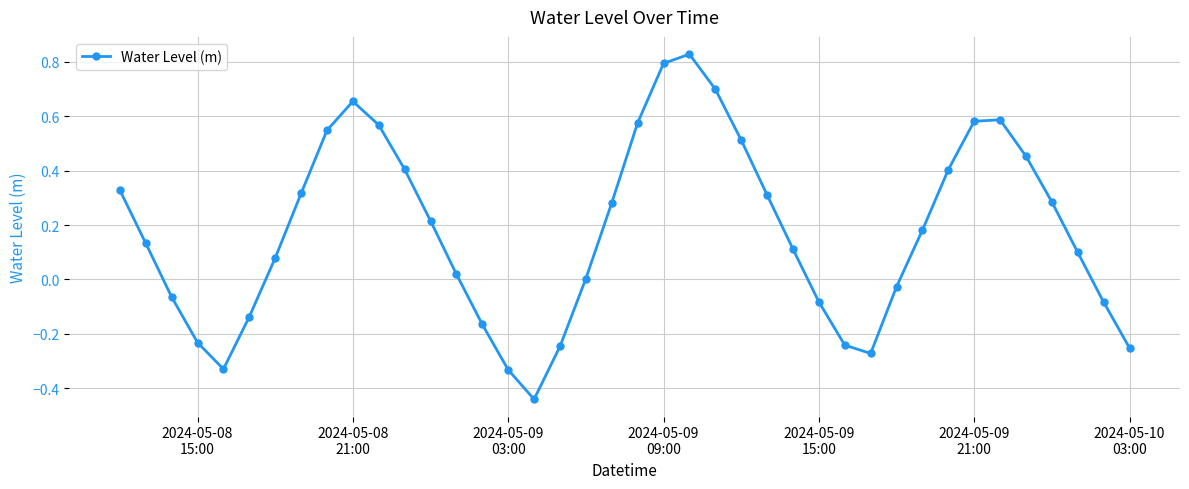

How many interior local peaks (higher than both neighbors) does the data have?

3